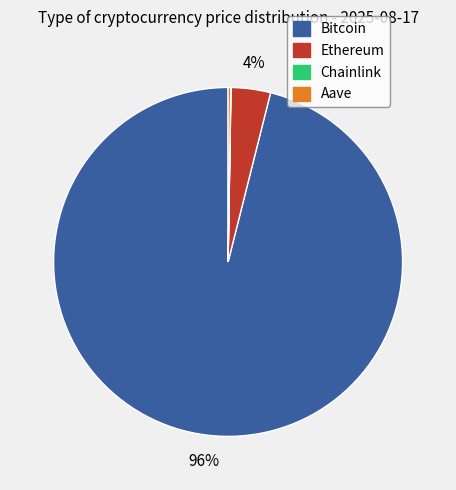

Which has a higher value, Ethereum or Bitcoin?

Bitcoin